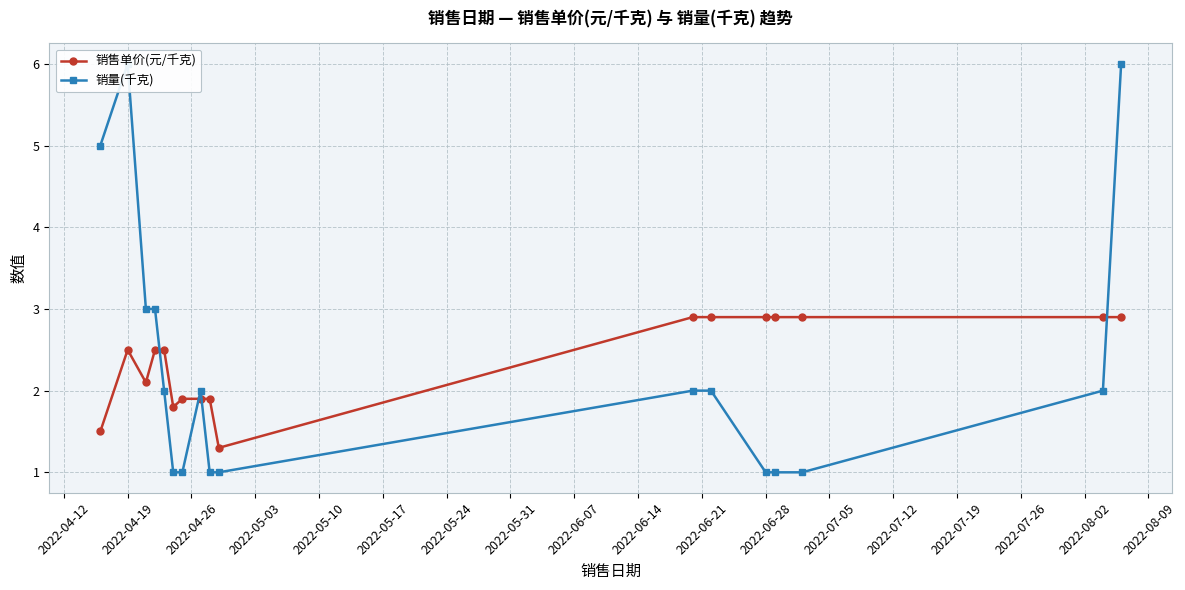

Is this an area chart (filled region under the line)?

No